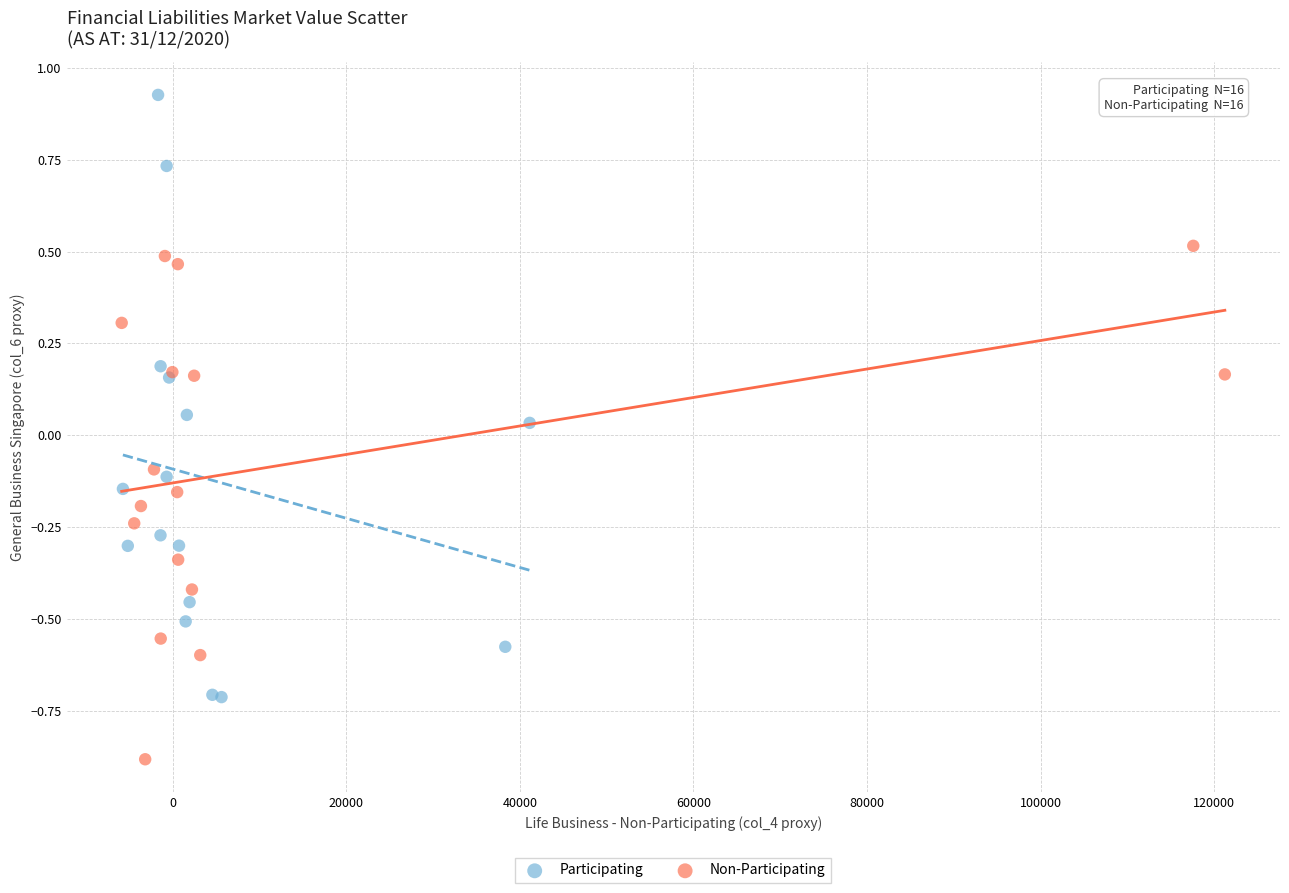

Which series contains the lowest Y value?

Non-Participating